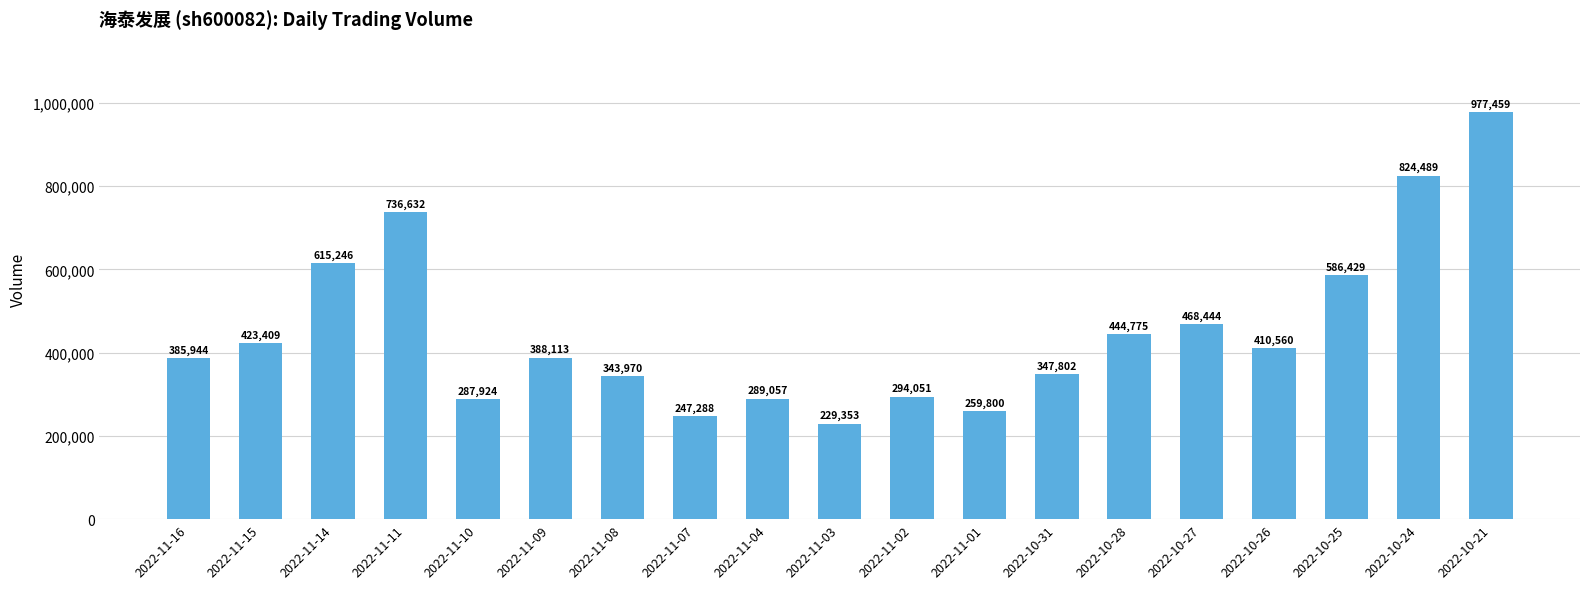

Is it true that the value at 2022-10-28 is 610477?

False